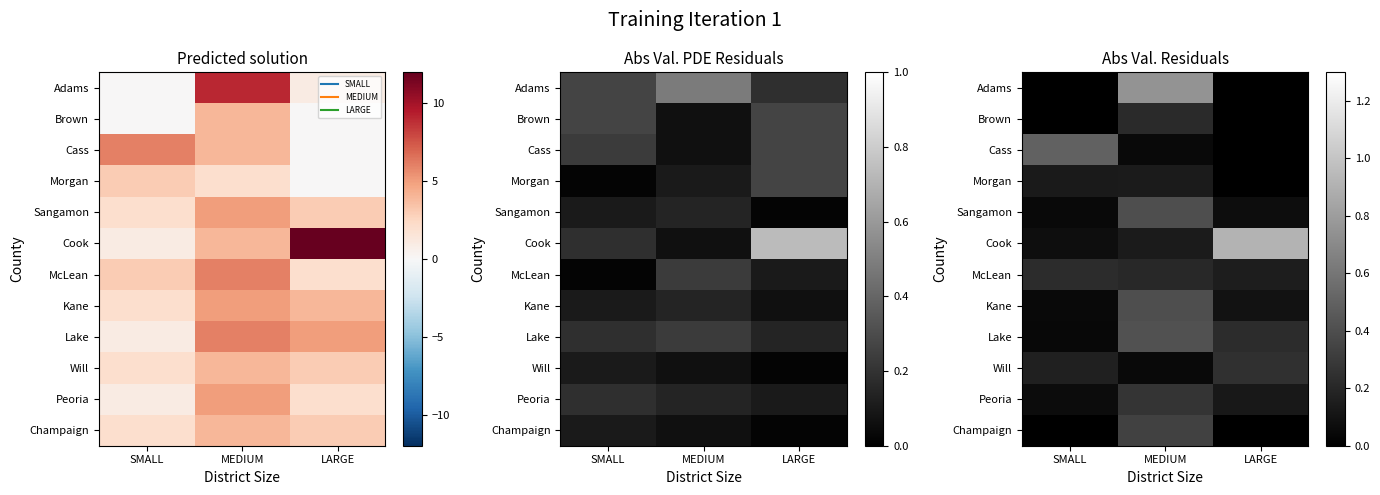

Rank the series by their maximum value, from highest to lowest.

Cook, Adams, Cass, Lake, Sangamon, Kane, Champaign, Peoria, Will, McLean, Brown, Morgan